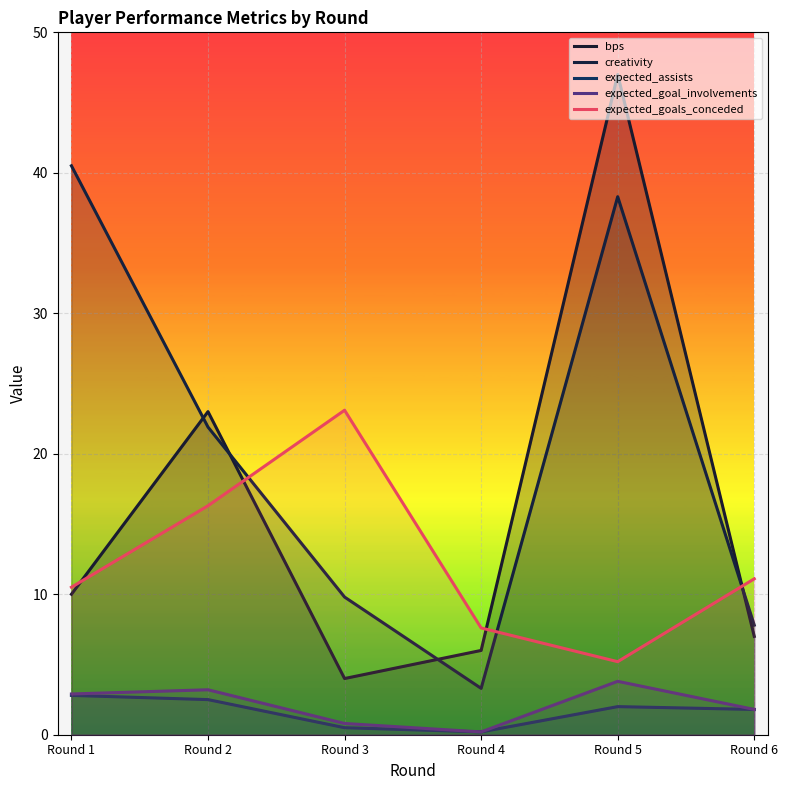

How many interior local valleys does the expected_assists series have?

1